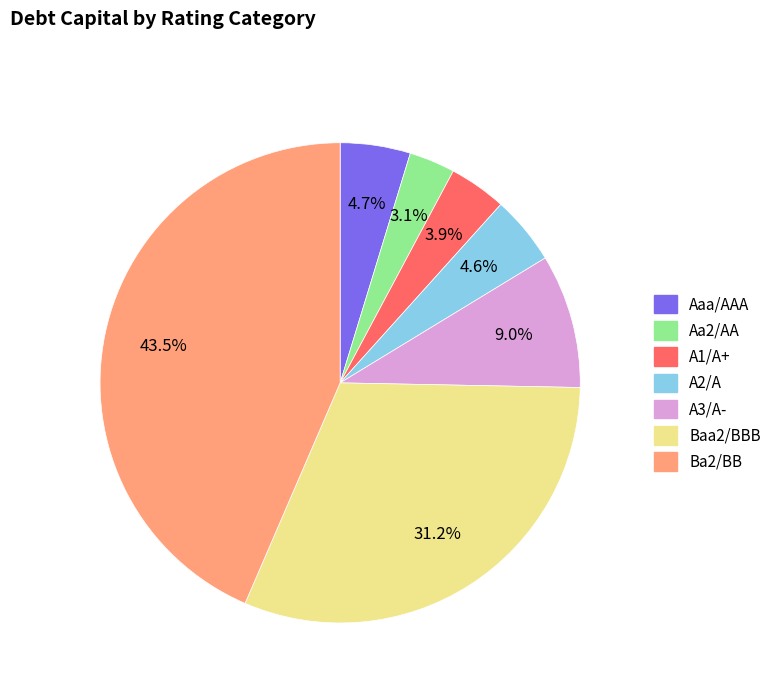

Is there a majority slice in this chart?

No